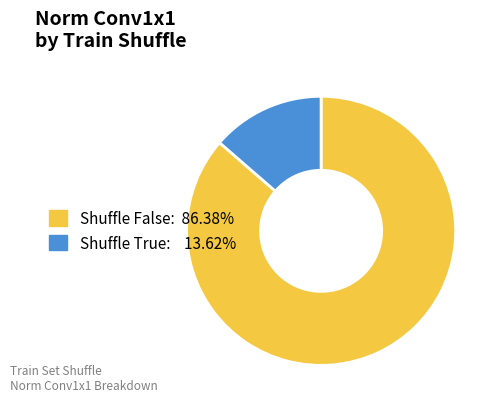

Is there a majority slice in this chart?

Yes